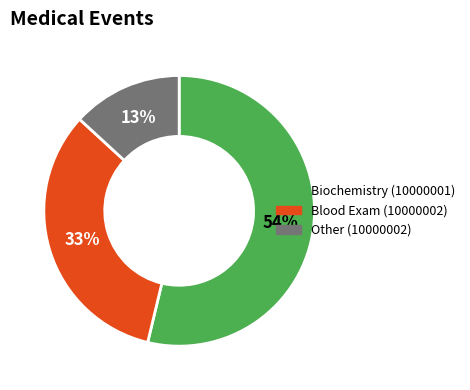

To the nearest percent, what is the average slice percentage?

33%